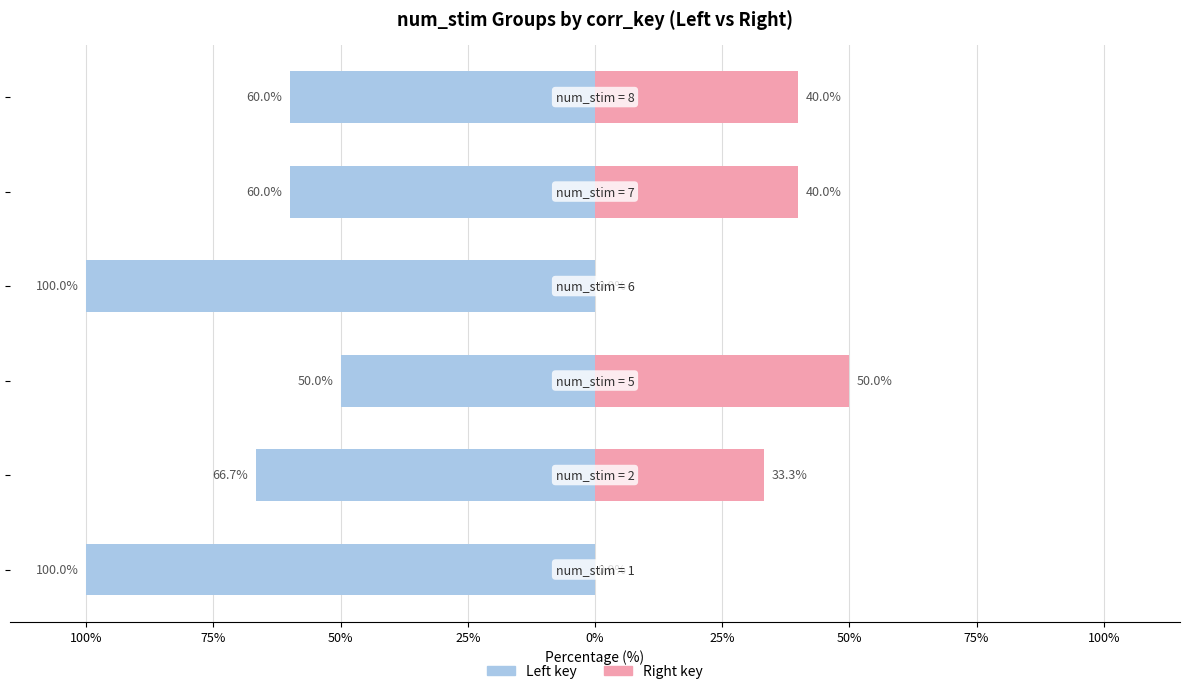

Between 100% and 0%, which series saw the biggest shift?

Left (left key)